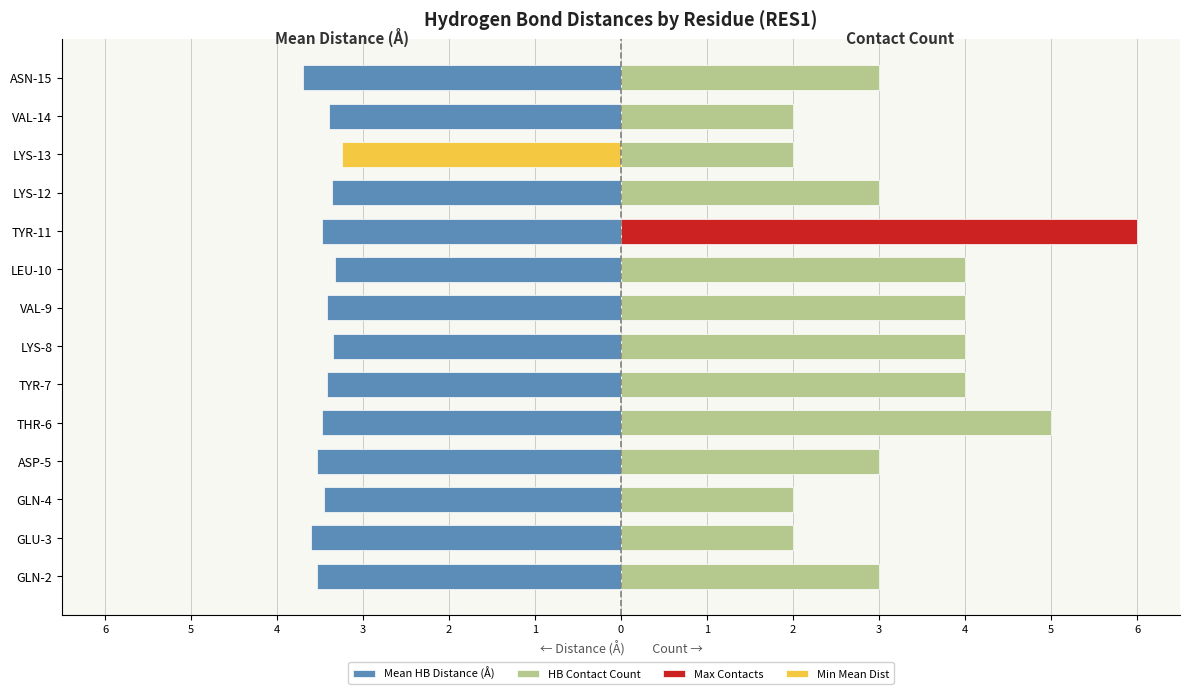

What is the sum of the HB Contact Count values at LYS-8 and GLN-2?

7.0